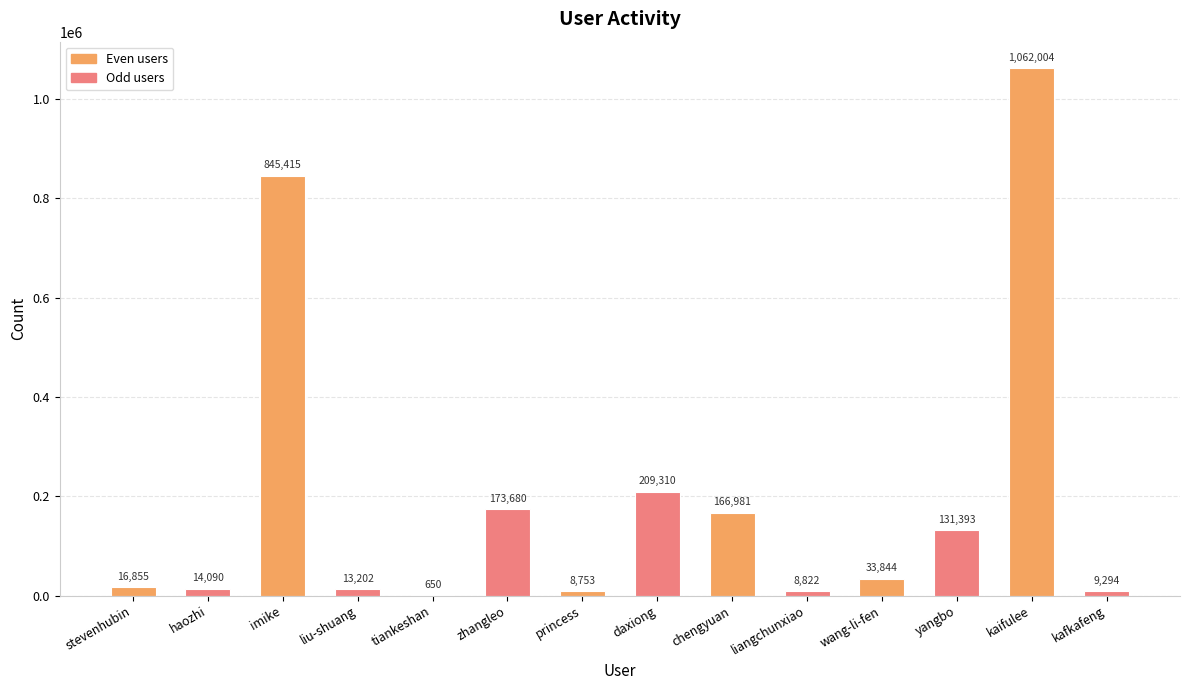

At which label does the data first exceed 33844?

imike